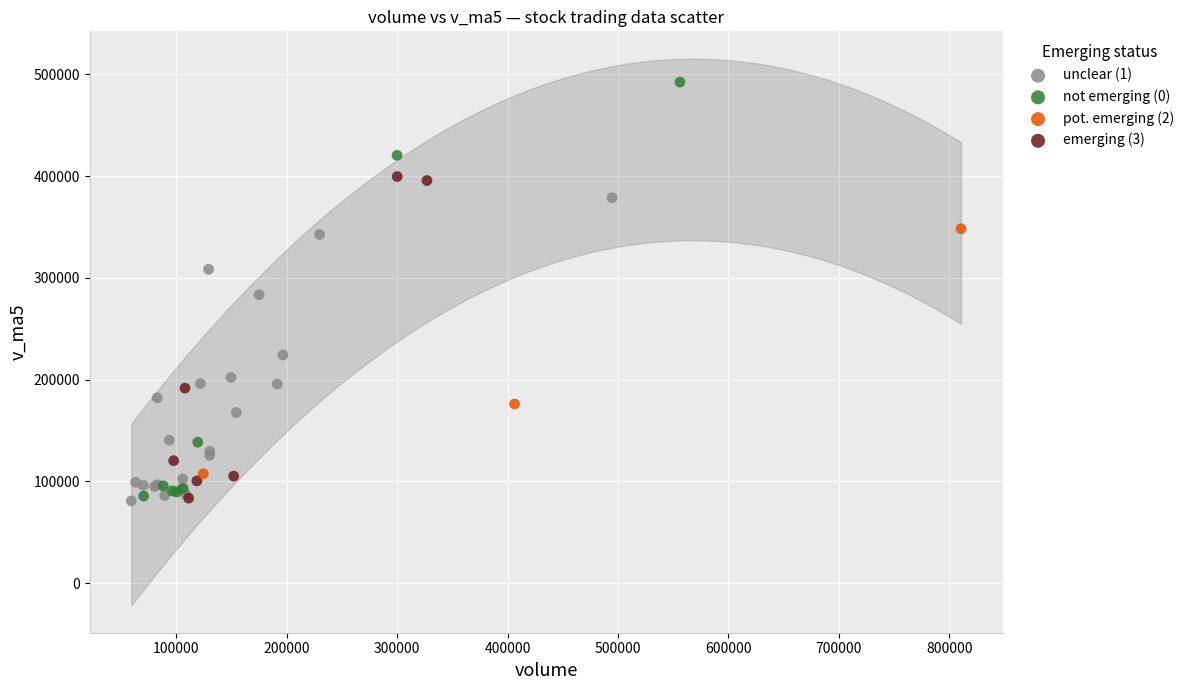

Which series reaches the maximum Y coordinate?

not emerging (0)